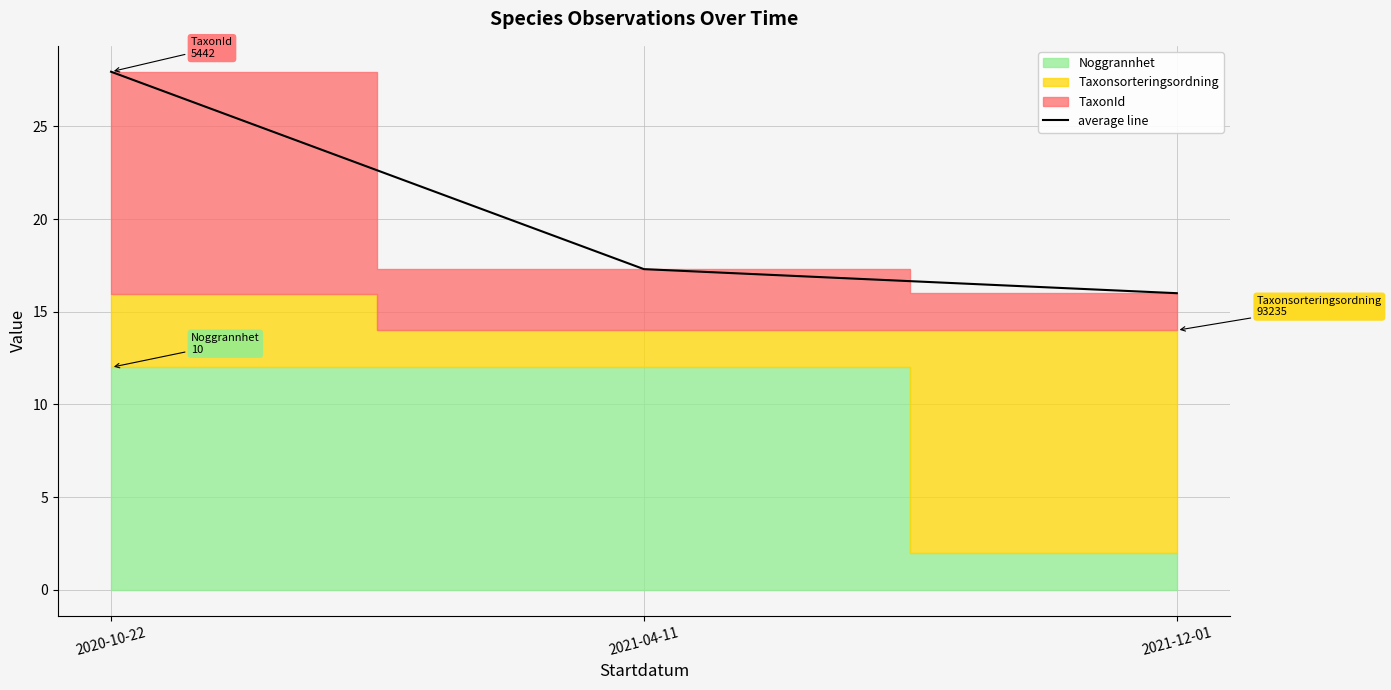

Rank the categories by value from highest to lowest.

2020-10-22, 2021-04-11, 2021-12-01